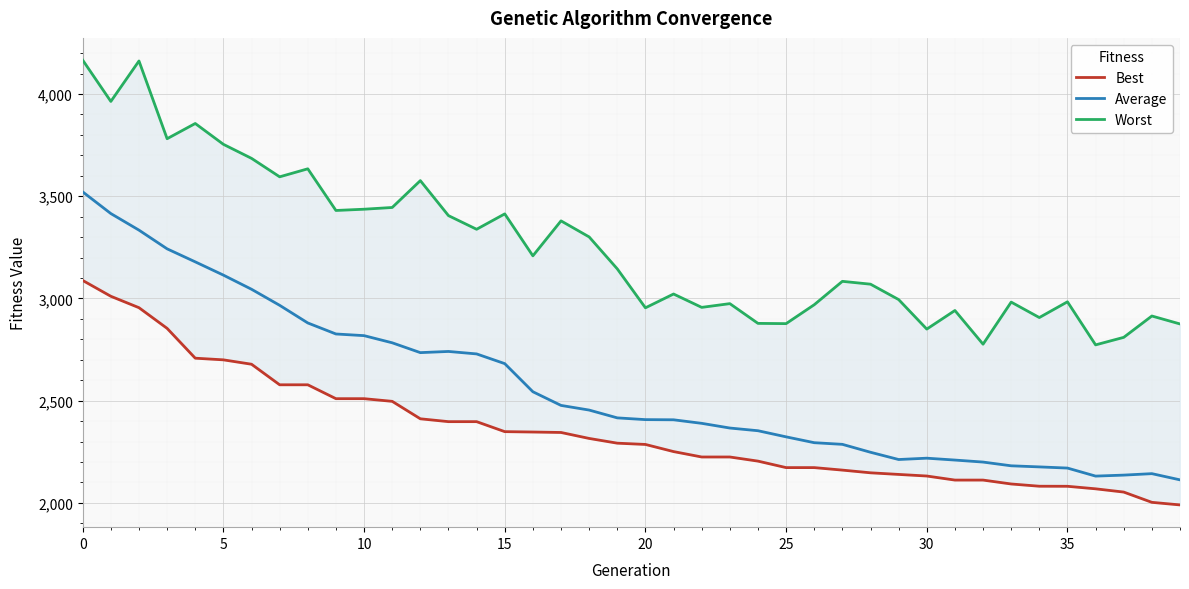

What is the minimum value for Best?

1990.0